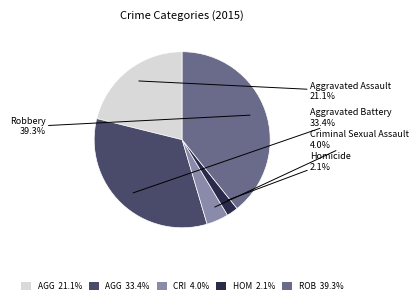

How many slices are in this pie chart?

5